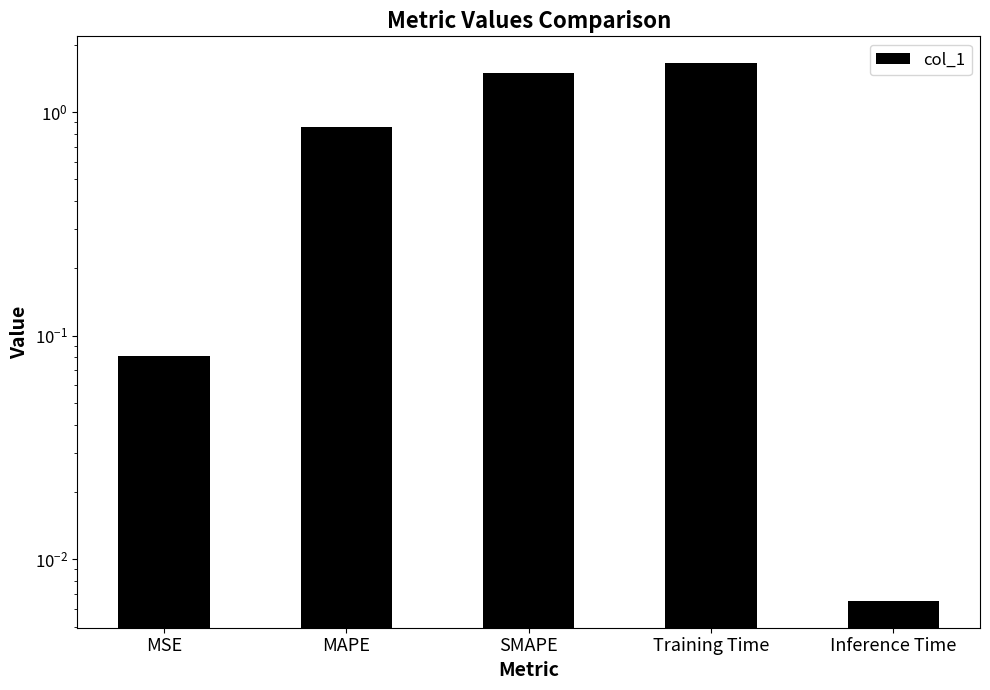

What position from the right is MAPE?

4